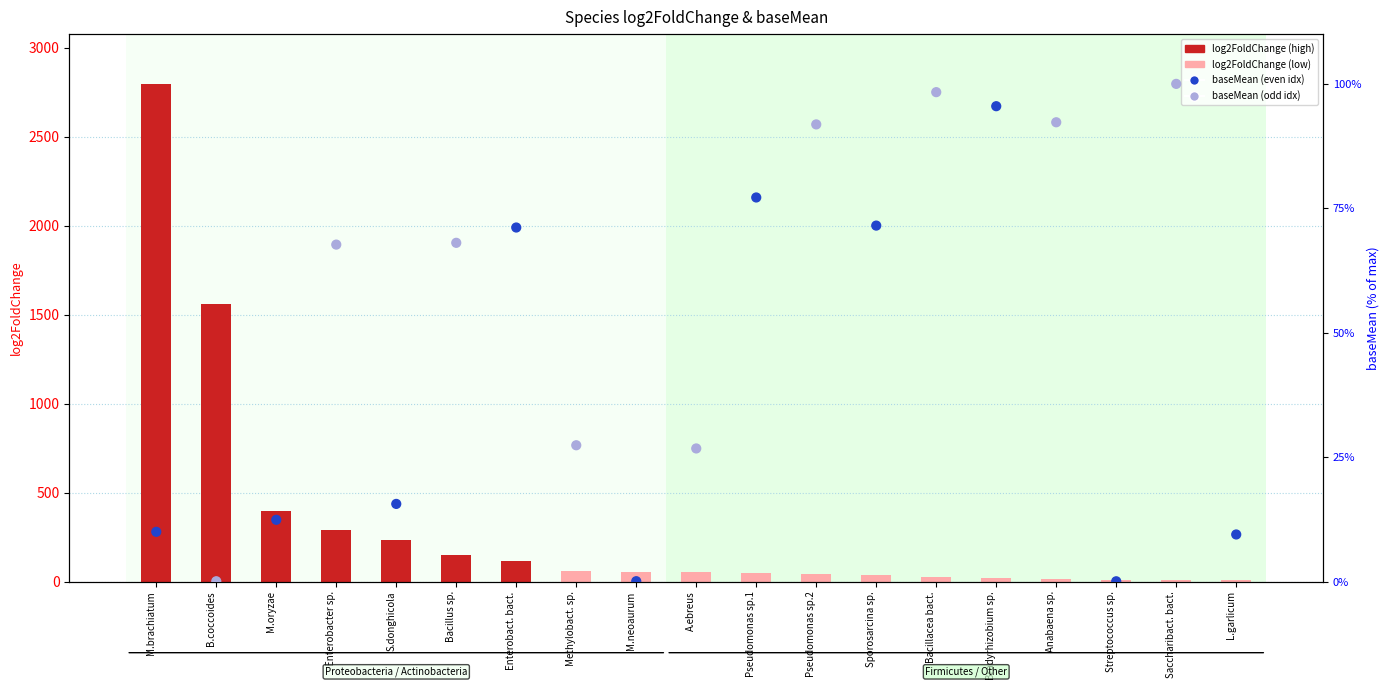

Which series reaches the minimum Y coordinate?

baseMean (normalized %)